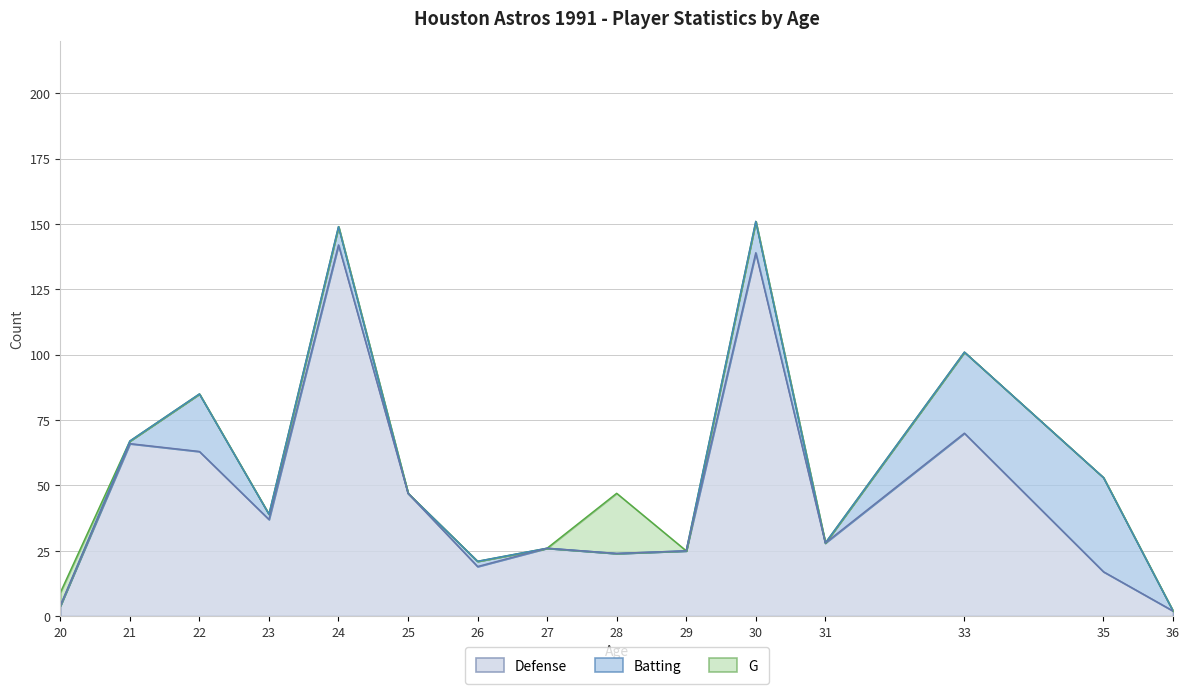

Reading right to left, list all the values displayed in this chart.

G: 36=2	35=53	33=101	31=28	30=151	29=25	28=47	27=26	26=21	25=47	24=149	23=39	22=85	21=67	20=9
Batting: 36=2	35=53	33=101	31=28	30=151	29=25	28=24	27=26	26=21	25=47	24=149	23=39	22=85	21=67	20=4
Defense: 36=2	35=17	33=70	31=28	30=139	29=25	28=24	27=26	26=19	25=47	24=142	23=37	22=63	21=66	20=4